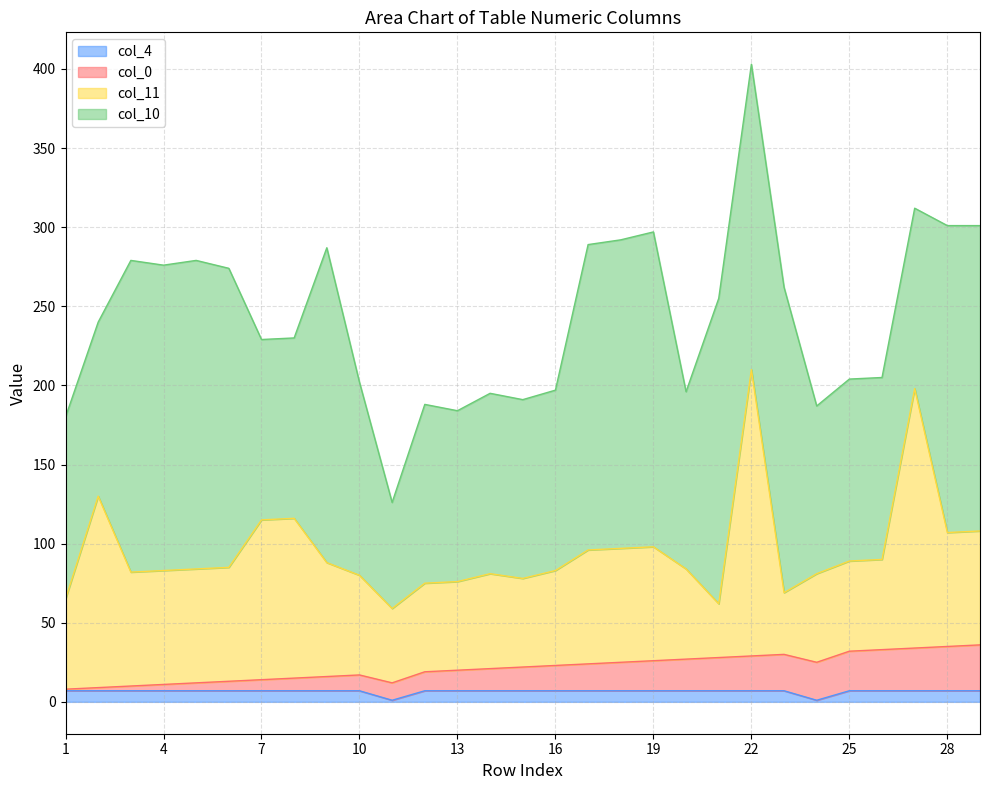

At which category is the sum across all series the highest?

22